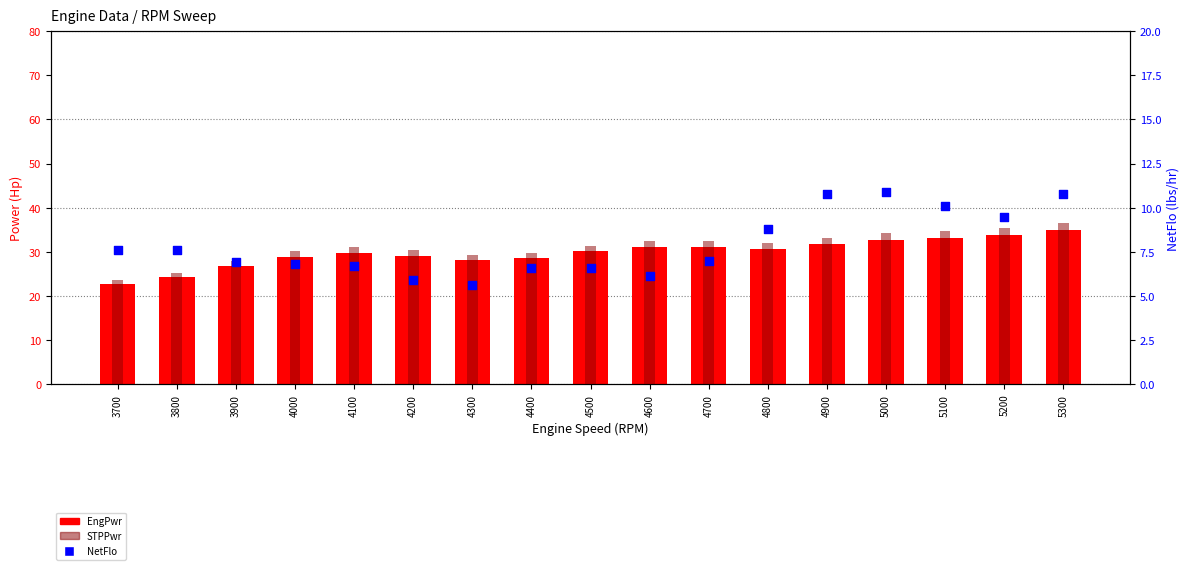

What is the total value across all series at 4800?

71.6